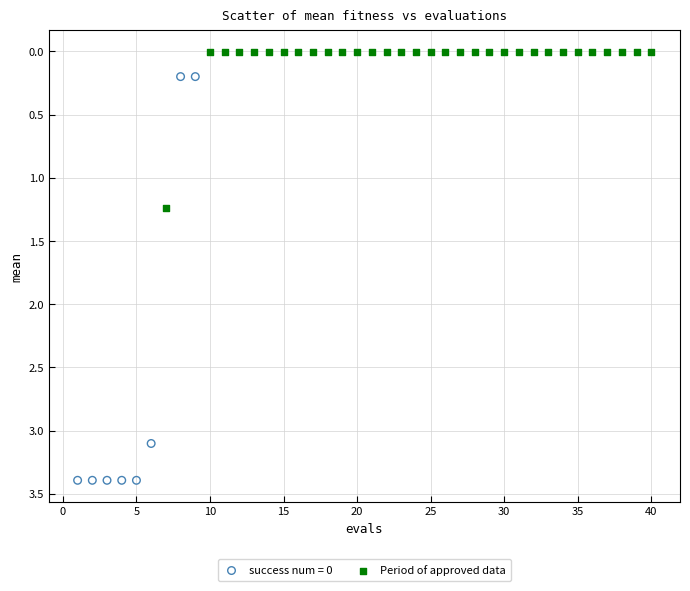

Which series contains the lowest Y value?

Period of approved data